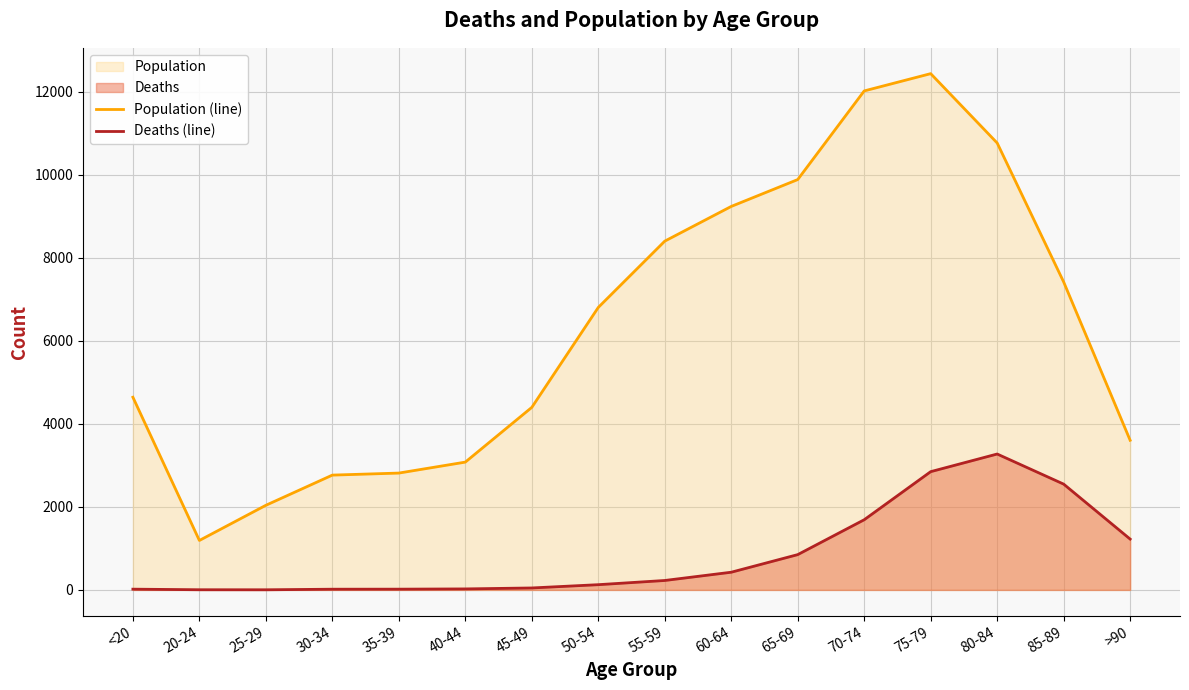

Does the chart display data point markers on the line(s)?

No